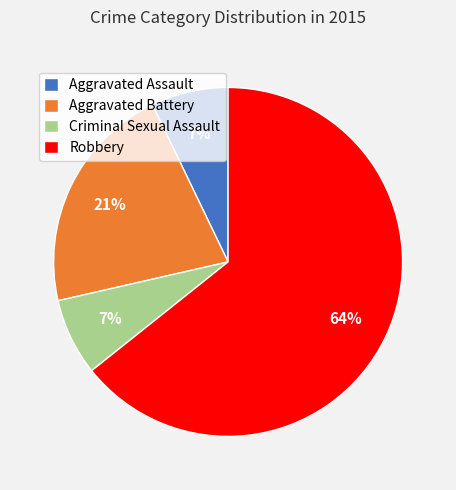

To the nearest percent, what is the average slice percentage?

25%